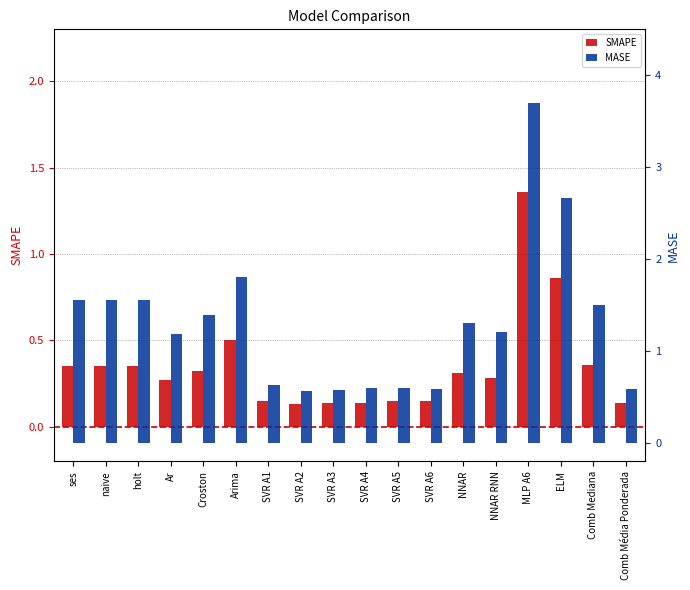

At which category is the sum across all series the highest?

MLP A6